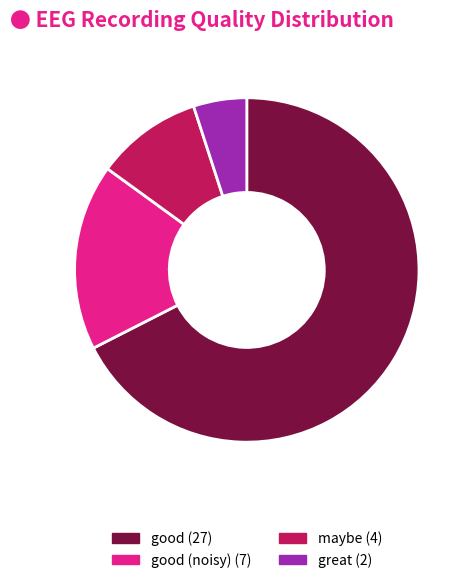

How many segments does this pie chart have?

4